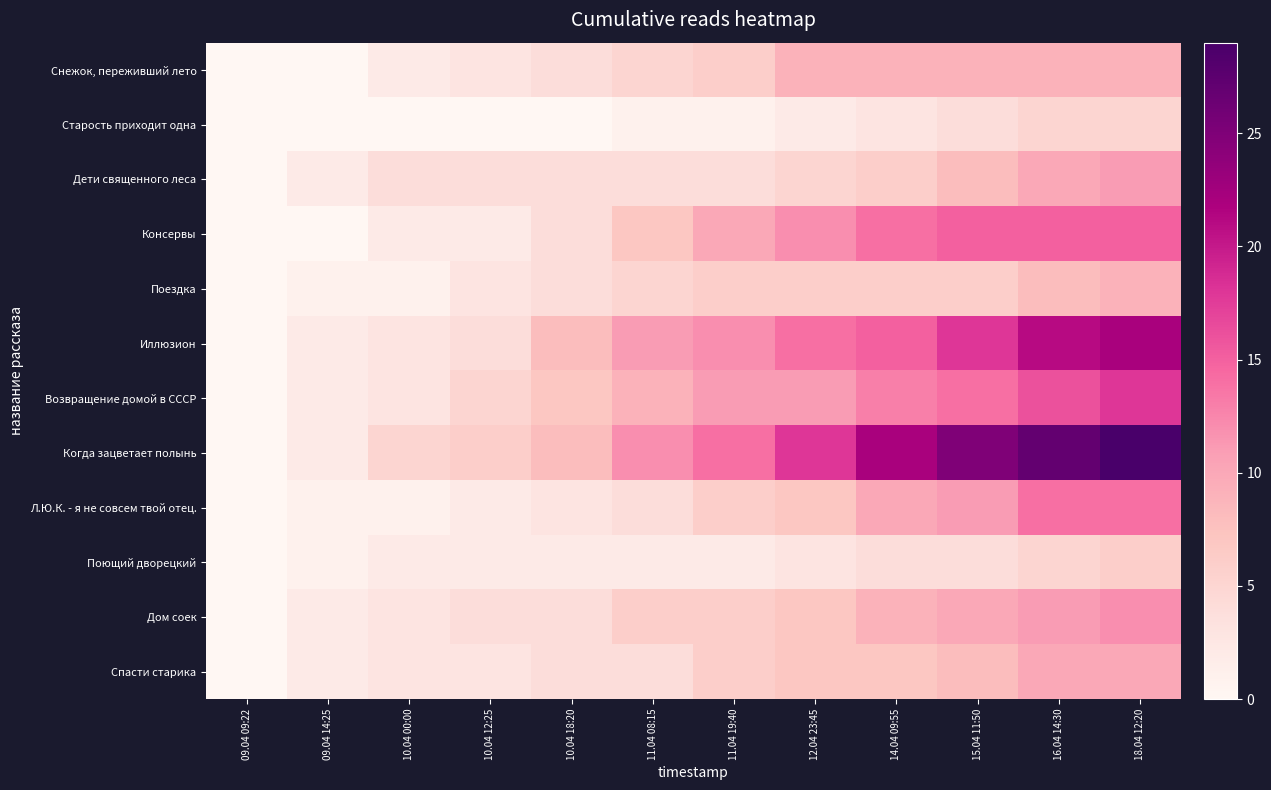

What is the difference between the highest and lowest values at 11.04 19:40?

13